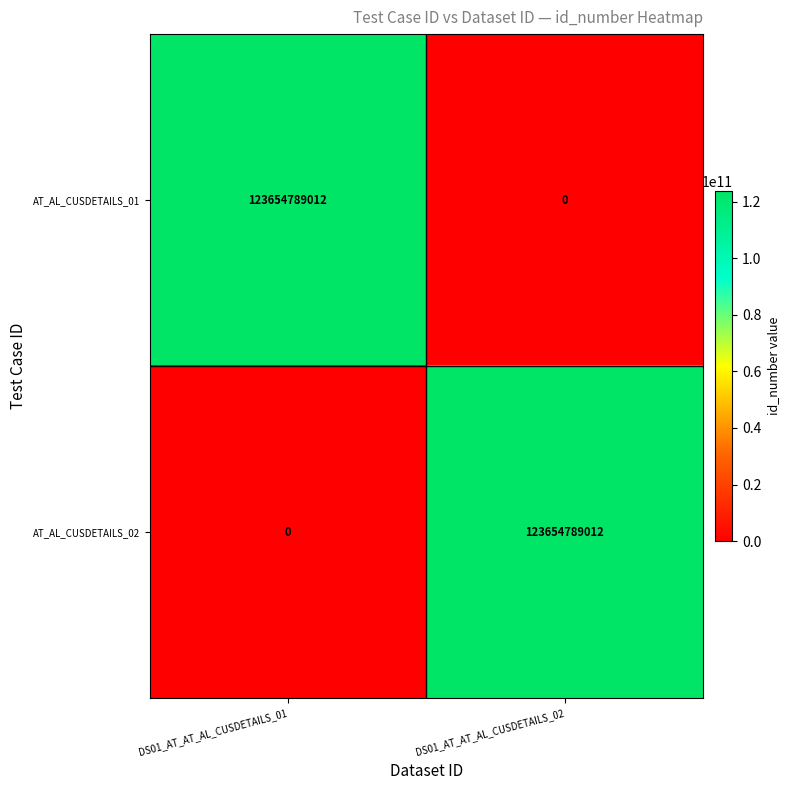

How many data points does each series have?

2